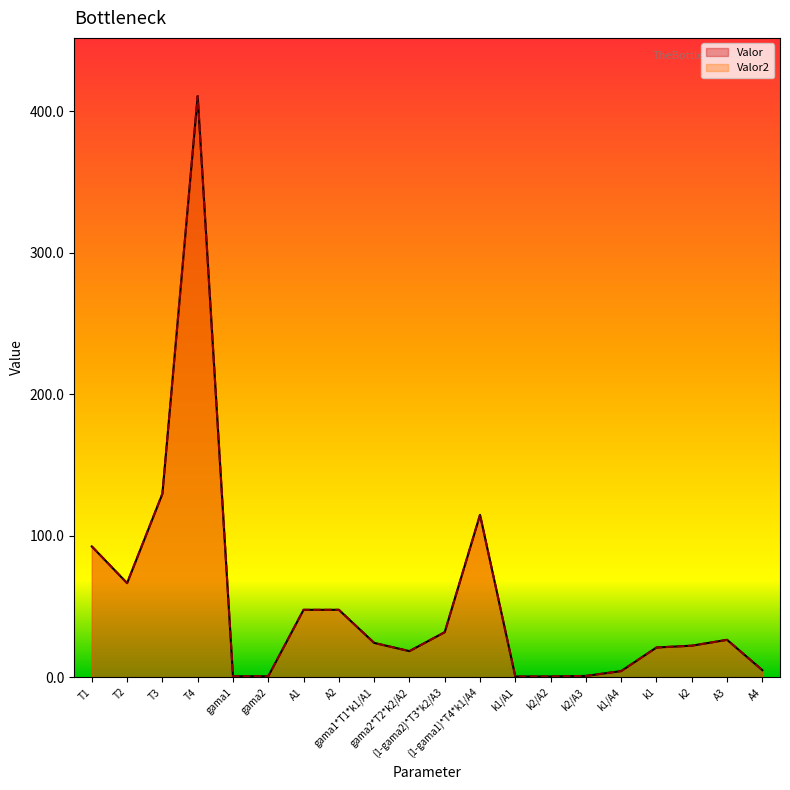

Between A1 and A2, which series saw the biggest shift?

Valor